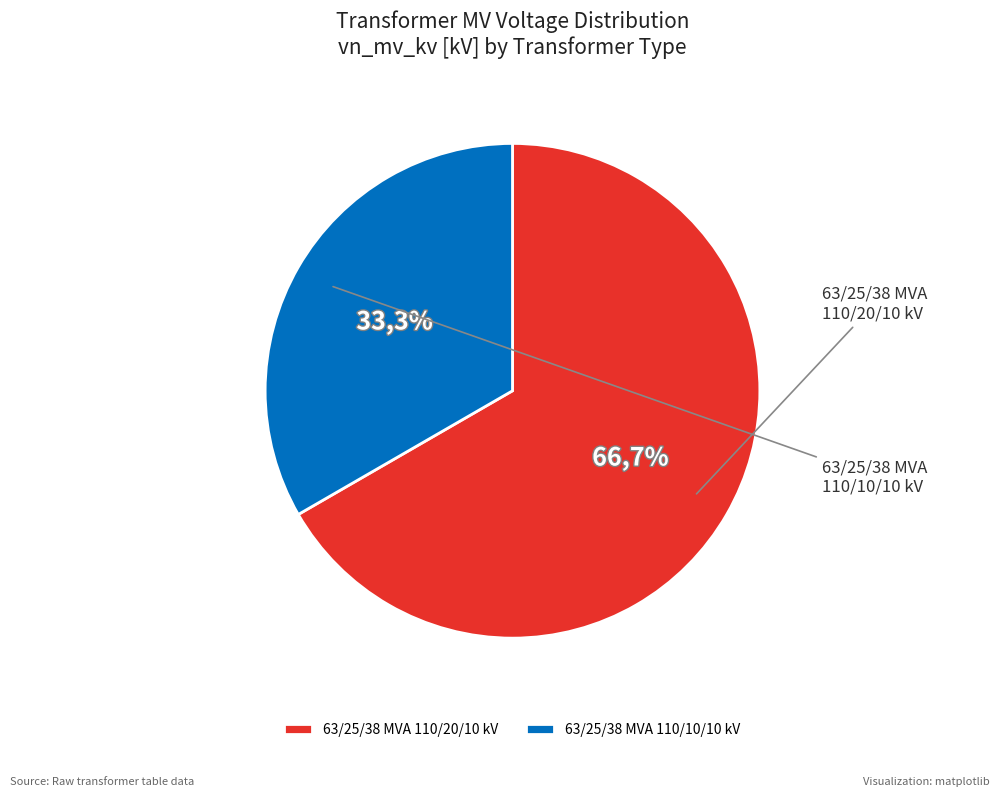

What is the smallest slice in the pie chart?

63/25/38 MVA 110/10/10 kV